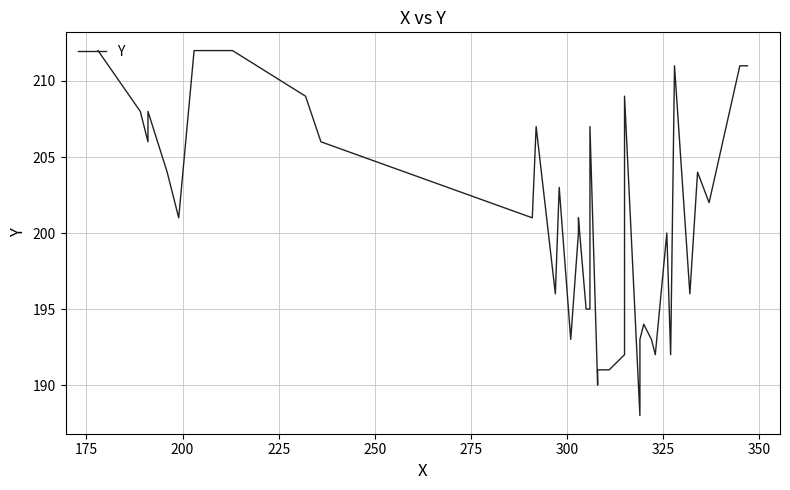

How many lines are shown in the chart?

1